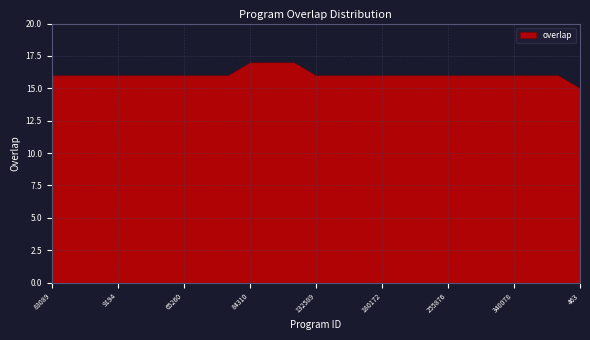

Approximately how many times larger is the value at 86847 compared to 9194?

1.0